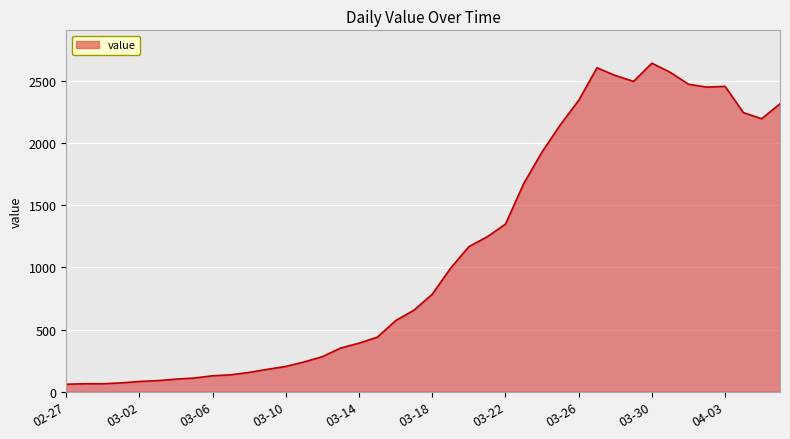

What is the greatest value displayed?

2639